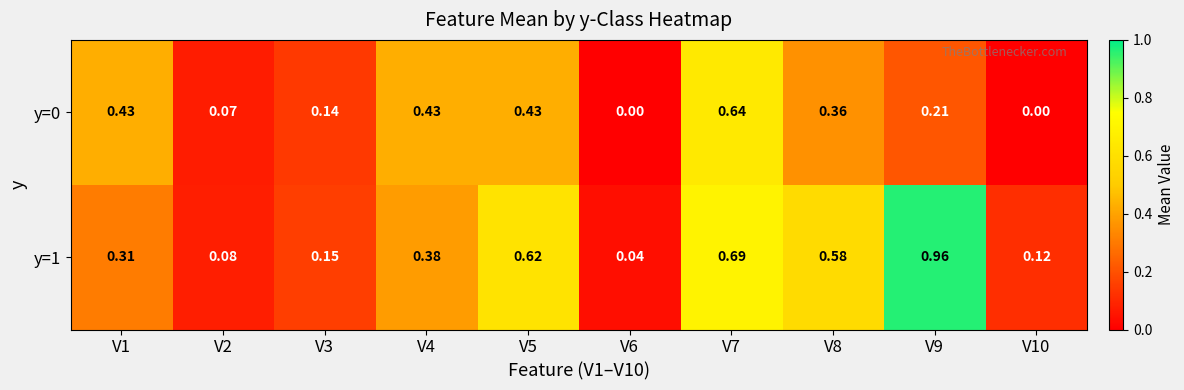

What is the total value across all series at V8?

0.9